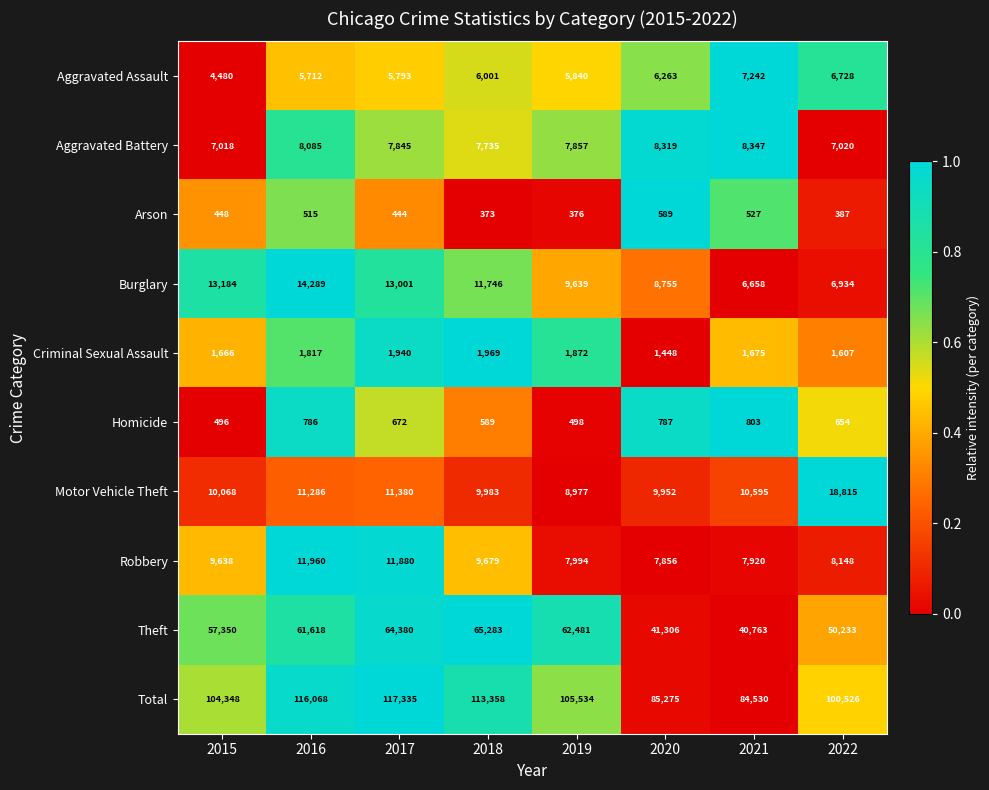

What is the sum of all Homicide values?

5285